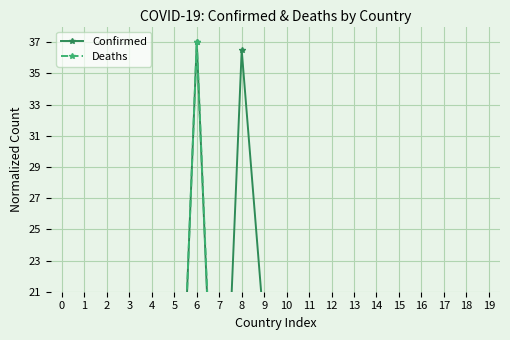

Which series ends up on top after the final intersection of Deaths and Confirmed?

Confirmed